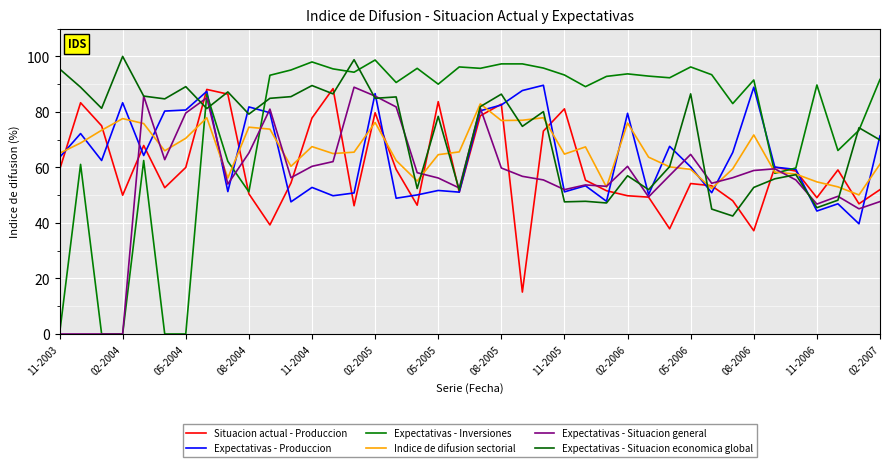

What is the lowest value of the Situacion actual - Produccion series?

15.1